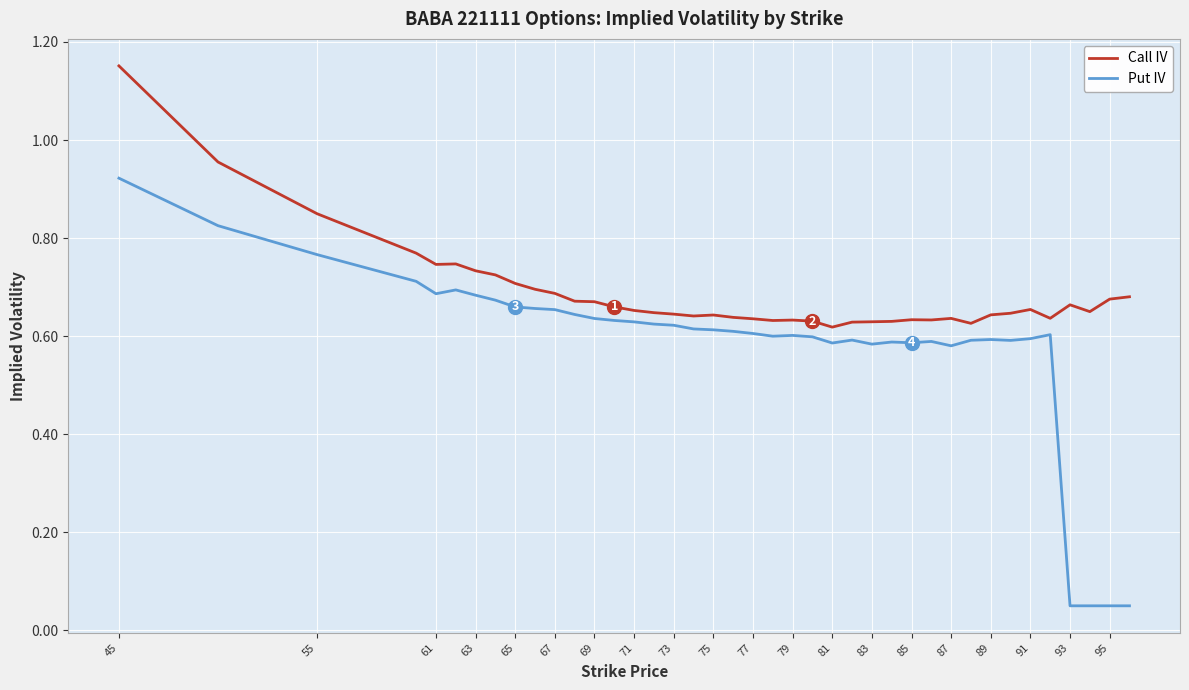

Which series has the widest spread of values?

Put IV